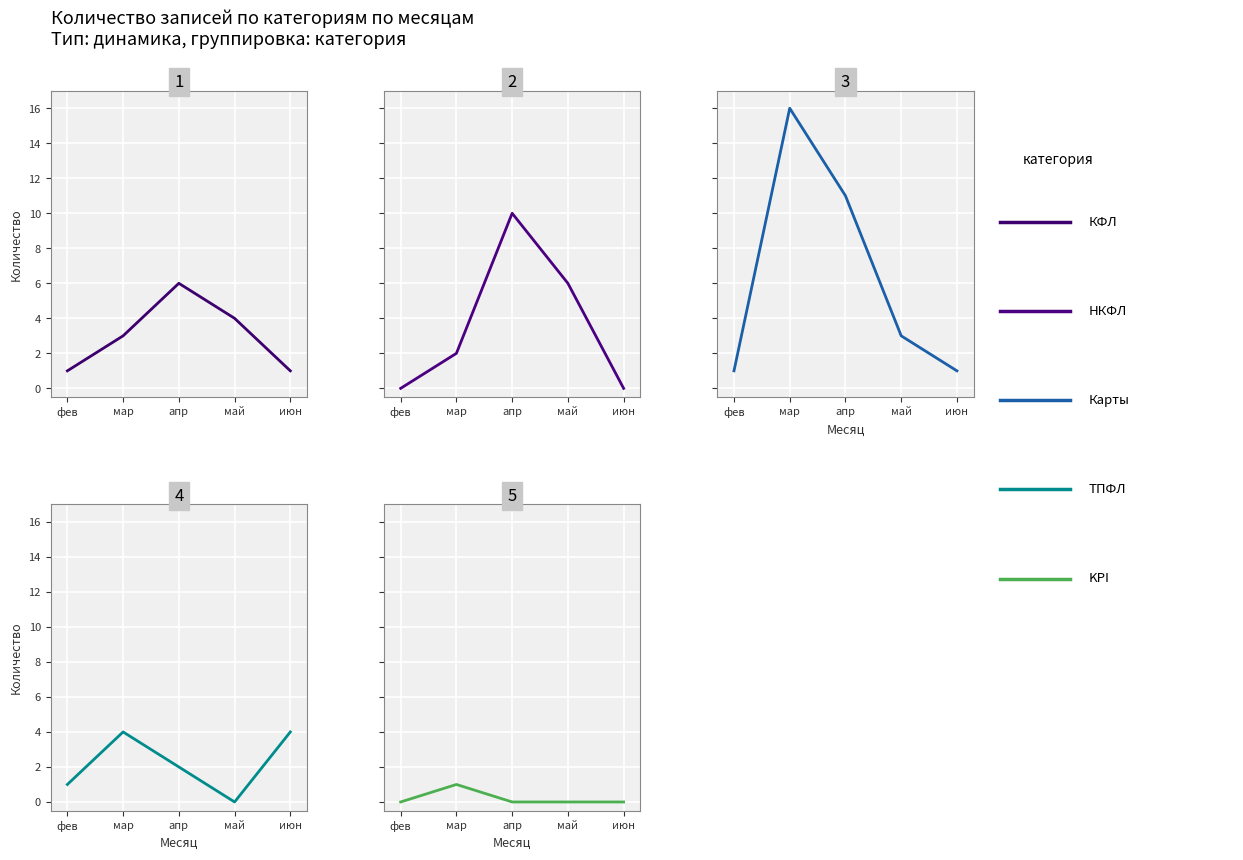

After their last crossing, which series has the higher values: НКФЛ or ТПФЛ?

ТПФЛ